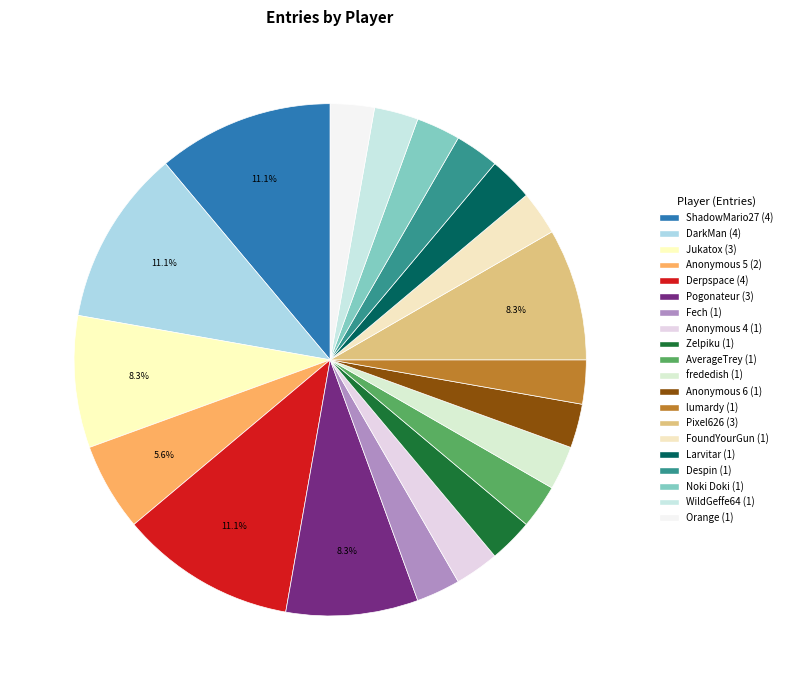

Rank the categories by value from lowest to highest.

Fech, Anonymous 4, Zelpiku, AverageTrey, frededish, Anonymous 6, lumardy, FoundYourGun, Larvitar, Despin, Noki Doki, WildGeffe64, Orange, Anonymous 5, Jukatox, Pogonateur, Pixel626, ShadowMario27, DarkMan, Derpspace